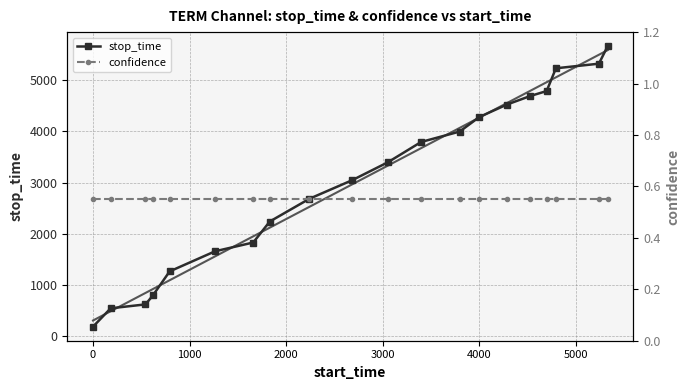

What is the value of the stop_time point at the 10th from the left?

3049